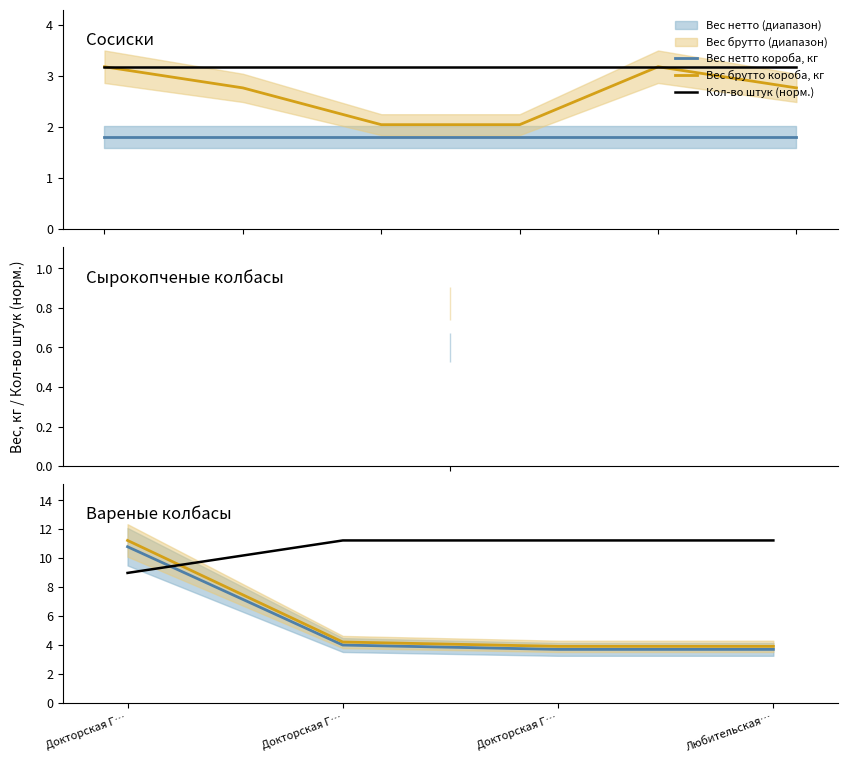

Which series has the largest total across all categories?

Кол-во штук (норм.)